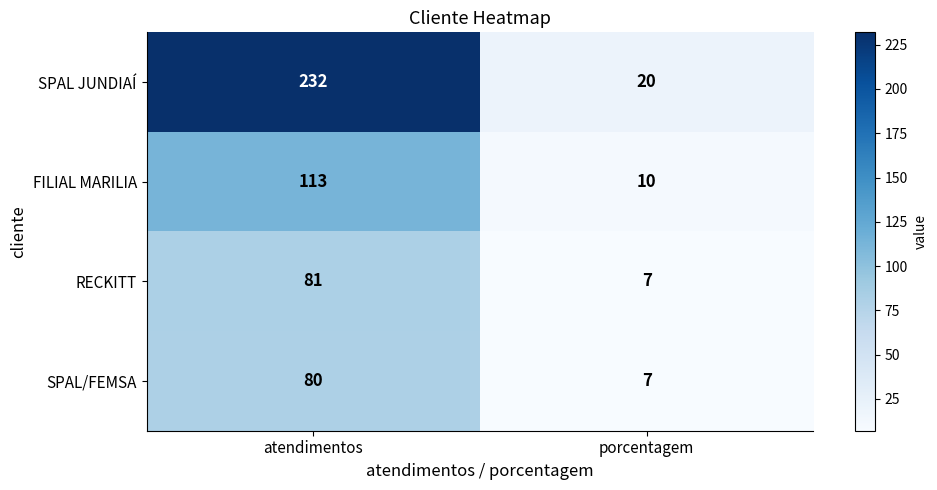

What is the average value of the SPAL JUNDIAÍ series?

126